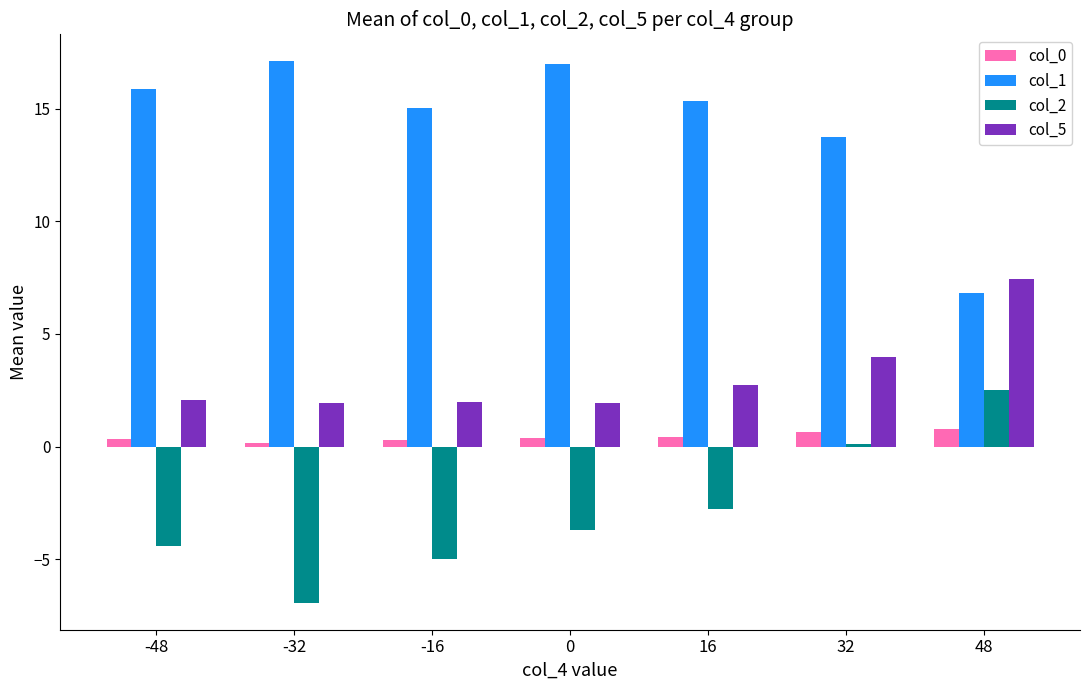

Does the chart contain any negative values?

Yes